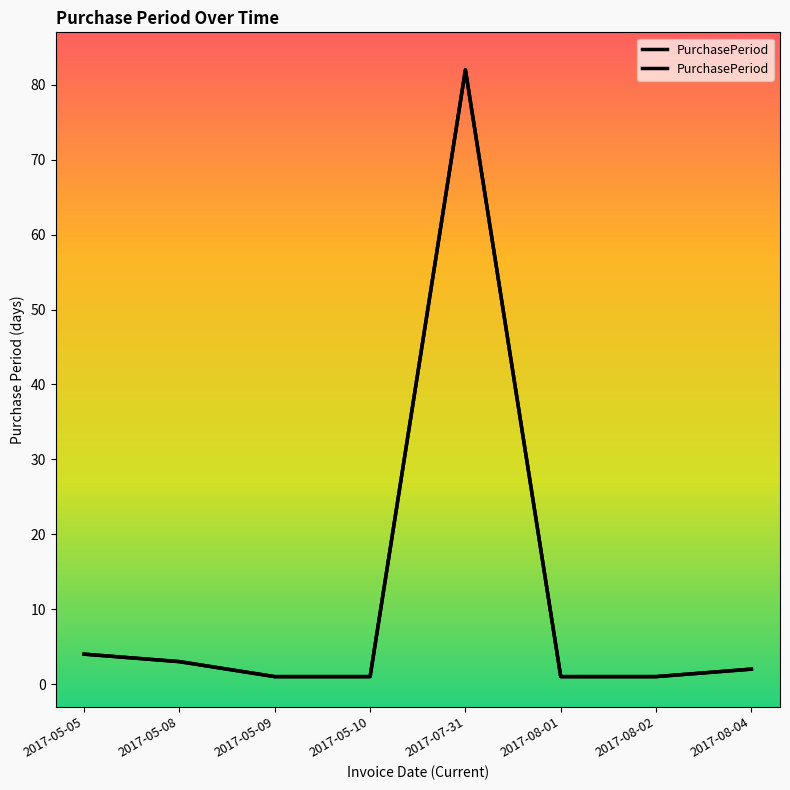

Does the chart have visible grid lines?

No